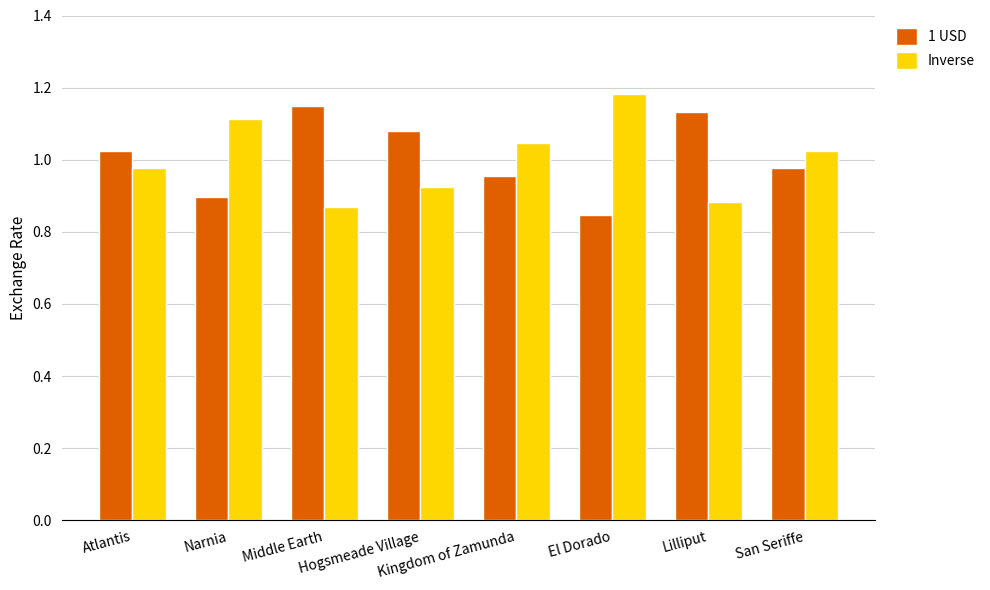

At how many categories does at least one series exceed 0?

8